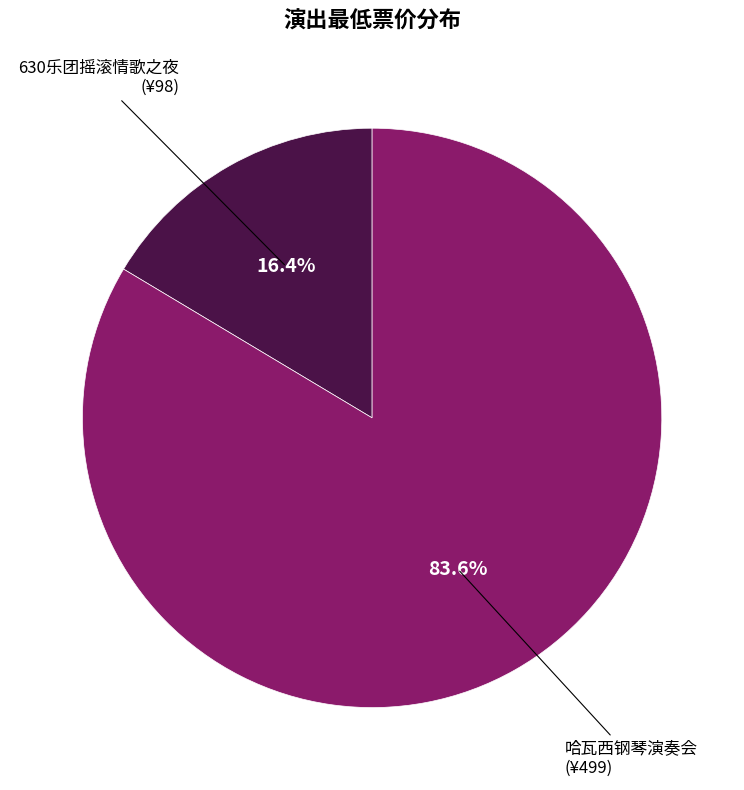

Rank the categories by value from lowest to highest.

630乐团摇滚情歌之夜 (¥98), 哈瓦西钢琴演奏会 (¥499)